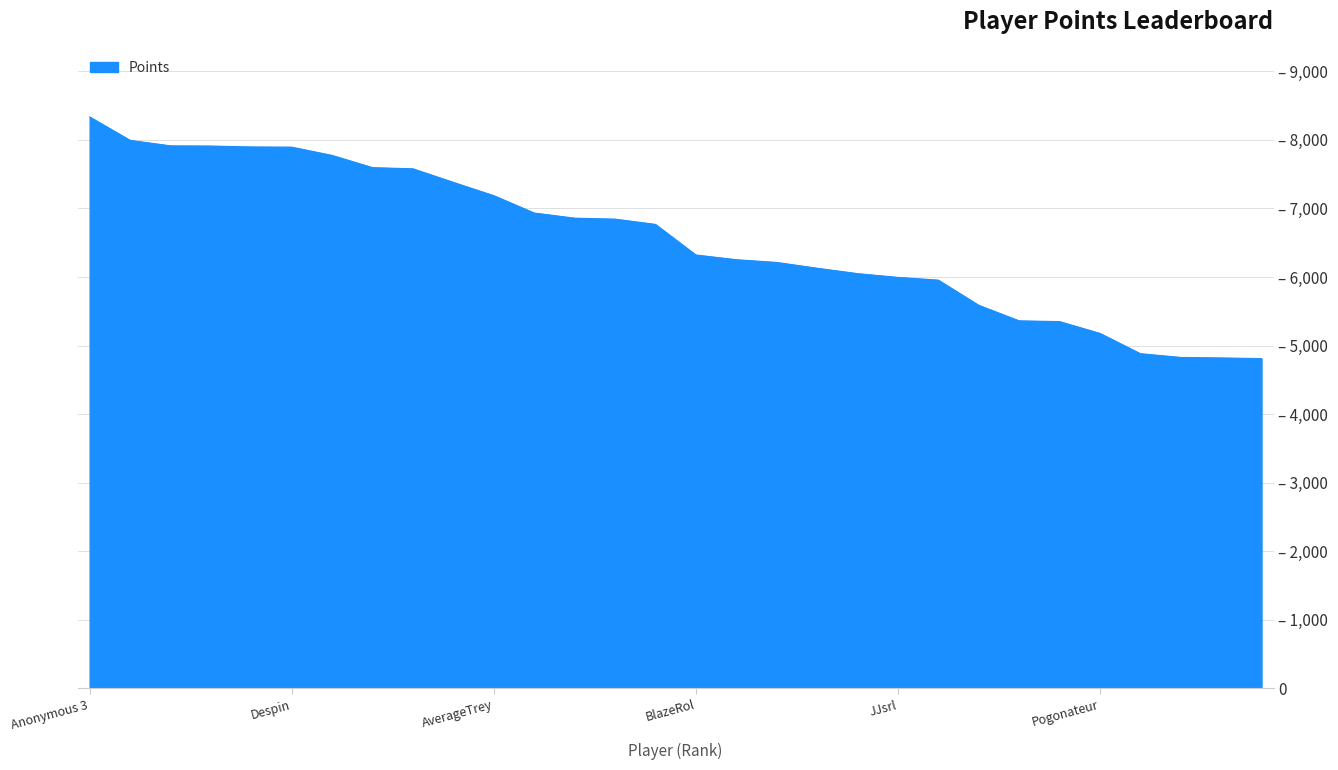

Reading left to right, list all the values displayed in this chart.

8334	7993	7913	7910	7897	7894	7773	7595	7578	7380	7186	6933	6858	6844	6767	6321	6252	6212	6128	6049	5994	5954	5587	5360	5349	5177	4881	4826	4819	4809